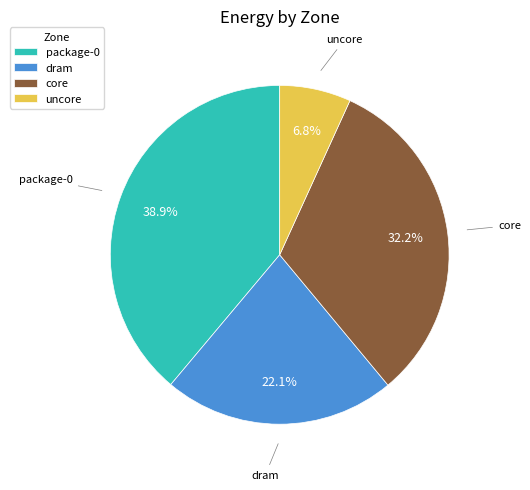

Which category has the smallest portion of the pie?

uncore